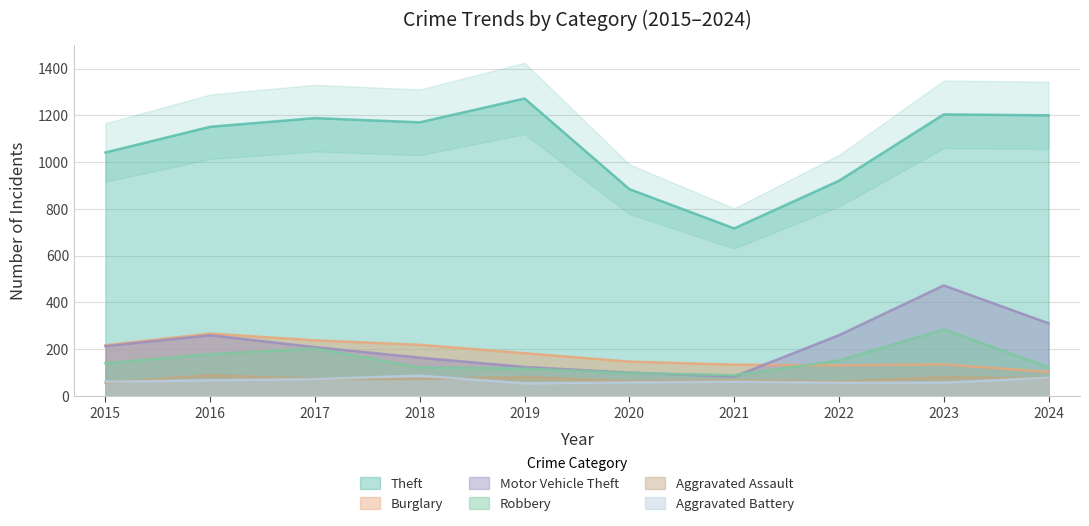

At which category is the sum across all series the highest?

2023